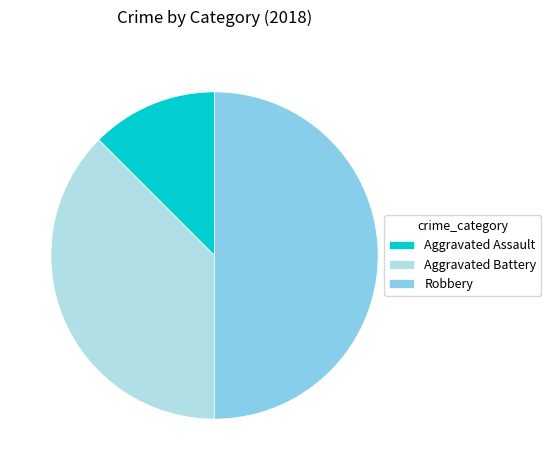

Which slice is the smallest?

Aggravated Assault